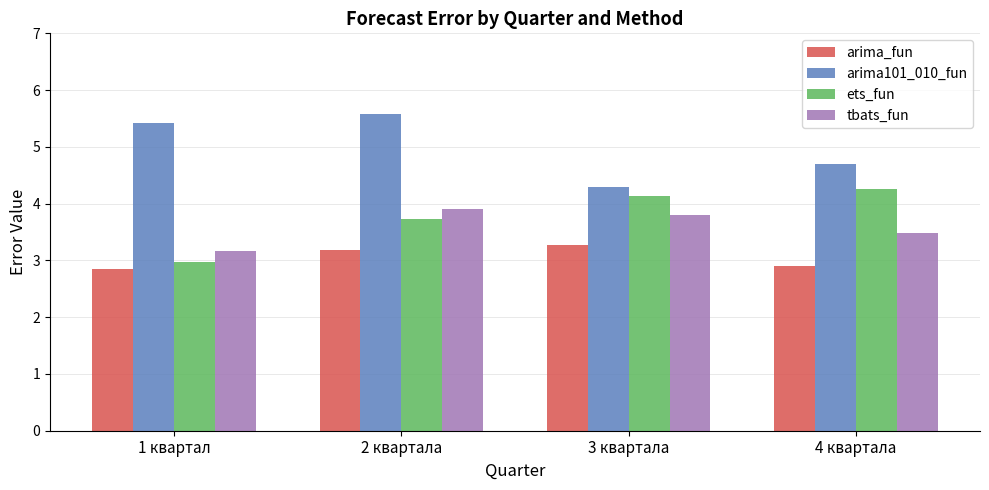

Count the tbats_fun values in the range 3 to 4.

4